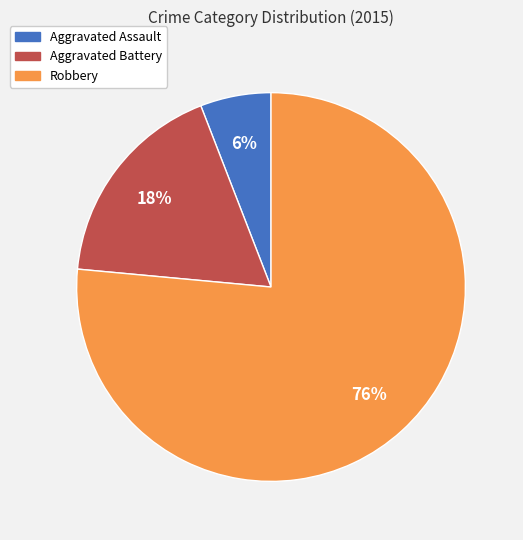

How many segments does this pie chart have?

3